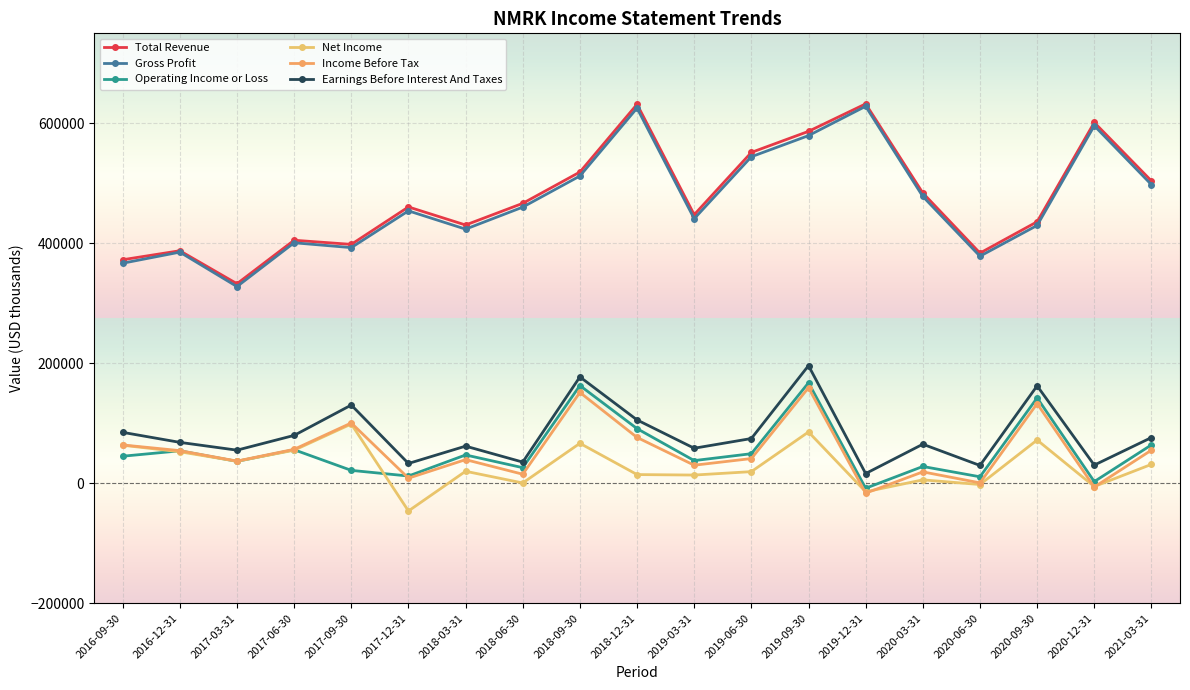

Reading left to right, transcribe all the data shown in this chart.

Total Revenue: 2016-09-30=372600	2016-12-31=387600	2017-03-31=332600	2017-06-30=405100	2017-09-30=398200	2017-12-31=460600	2018-03-31=430500	2018-06-30=466600	2018-09-30=518800	2018-12-31=631700	2019-03-31=447700	2019-06-30=551500	2019-09-30=586600	2019-12-31=632400	2020-03-31=483900	2020-06-30=383700	2020-09-30=435900	2020-12-31=601400	2021-03-31=504000
Gross Profit: 2016-09-30=366800	2016-12-31=385300	2017-03-31=327900	2017-06-30=400900	2017-09-30=392800	2017-12-31=454100	2018-03-31=423600	2018-06-30=460300	2018-09-30=512200	2018-12-31=625400	2019-03-31=441000	2019-06-30=544300	2019-09-30=579500	2019-12-31=628400	2020-03-31=478100	2020-06-30=378500	2020-09-30=429800	2020-12-31=596000	2021-03-31=497800
Operating Income or Loss: 2016-09-30=45100	2016-12-31=54100	2017-03-31=36500	2017-06-30=55900	2017-09-30=21500	2017-12-31=12100	2018-03-31=47200	2018-06-30=26000	2018-09-30=162900	2018-12-31=91100	2019-03-31=37800	2019-06-30=49300	2019-09-30=167500	2019-12-31=-8300	2020-03-31=28000	2020-06-30=10800	2020-09-30=142300	2020-12-31=2800	2021-03-31=64000
Net Income: 2016-09-30=63400	2016-12-31=52500	2017-03-31=36700	2017-06-30=55100	2017-09-30=98800	2017-12-31=-46200	2018-03-31=20000	2018-06-30=500	2018-09-30=66600	2018-12-31=14500	2019-03-31=13700	2019-06-30=19400	2019-09-30=85500	2019-12-31=-14200	2020-03-31=5700	2020-06-30=-2100	2020-09-30=72100	2020-12-31=-5400	2021-03-31=31500
Income Before Tax: 2016-09-30=63900	2016-12-31=54400	2017-03-31=37000	2017-06-30=56600	2017-09-30=100500	2017-12-31=8500	2018-03-31=39400	2018-06-30=15100	2018-09-30=151400	2018-12-31=76400	2019-03-31=30100	2019-06-30=41200	2019-09-30=159300	2019-12-31=-16500	2020-03-31=19000	2020-06-30=700	2020-09-30=132800	2020-12-31=-6300	2021-03-31=55200
Earnings Before Interest And Taxes: 2016-09-30=84900	2016-12-31=68200	2017-03-31=55200	2017-06-30=79800	2017-09-30=130400	2017-12-31=33000	2018-03-31=61900	2018-06-30=35300	2018-09-30=177300	2018-12-31=105600	2019-03-31=58400	2019-06-30=74600	2019-09-30=196100	2019-12-31=16200	2020-03-31=65100	2020-06-30=29700	2020-09-30=162400	2020-12-31=30300	2021-03-31=76200